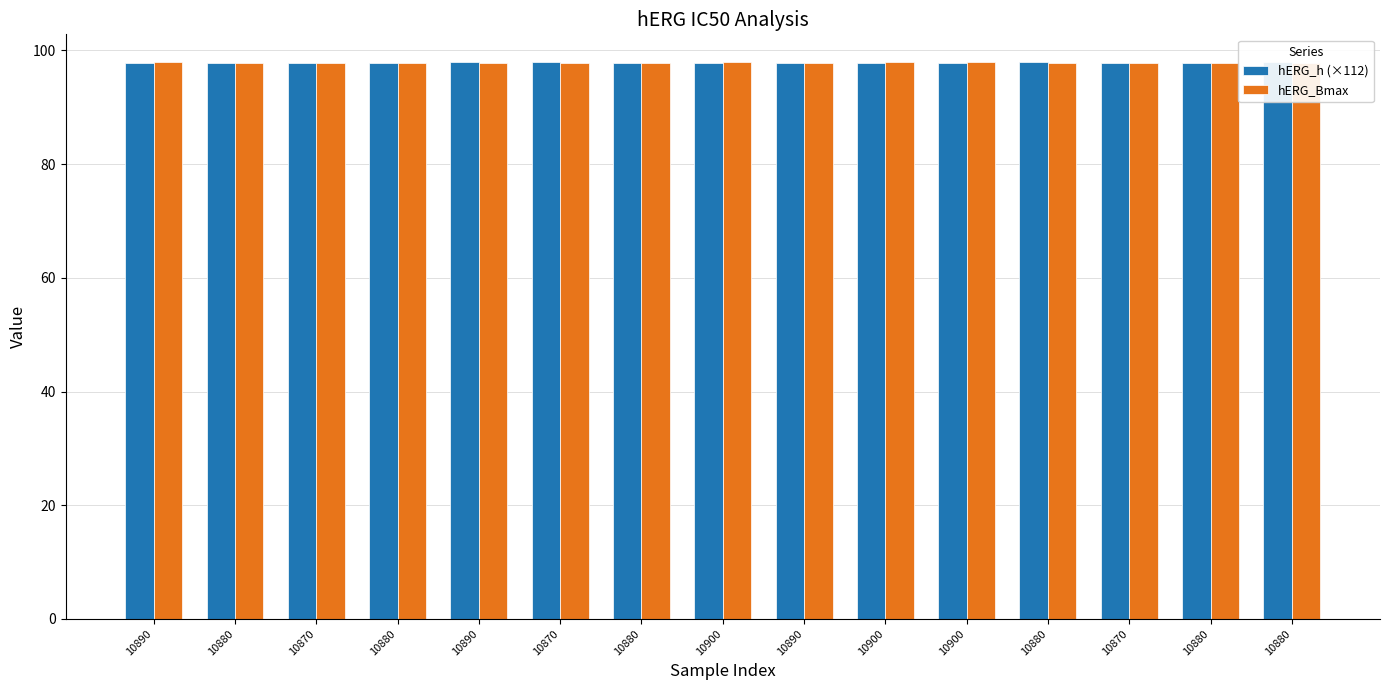

What is the minimum value for hERG_h (×112)?

97.8